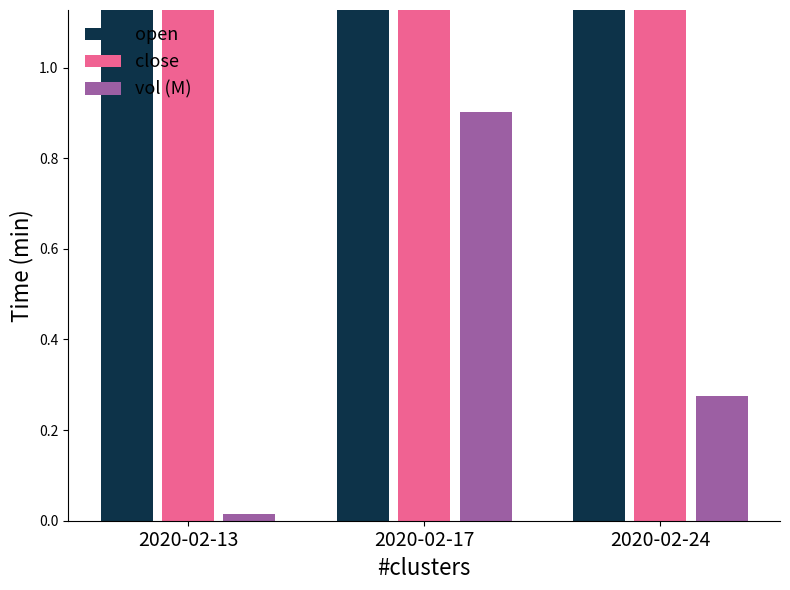

What is the value of the open bar at the 1st from the left?

2.2